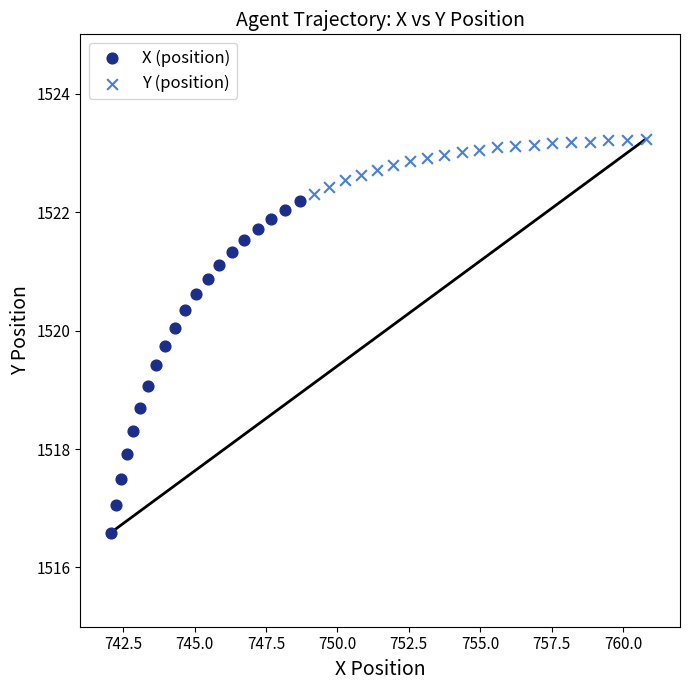

Which series contains the lowest Y value?

X (position)